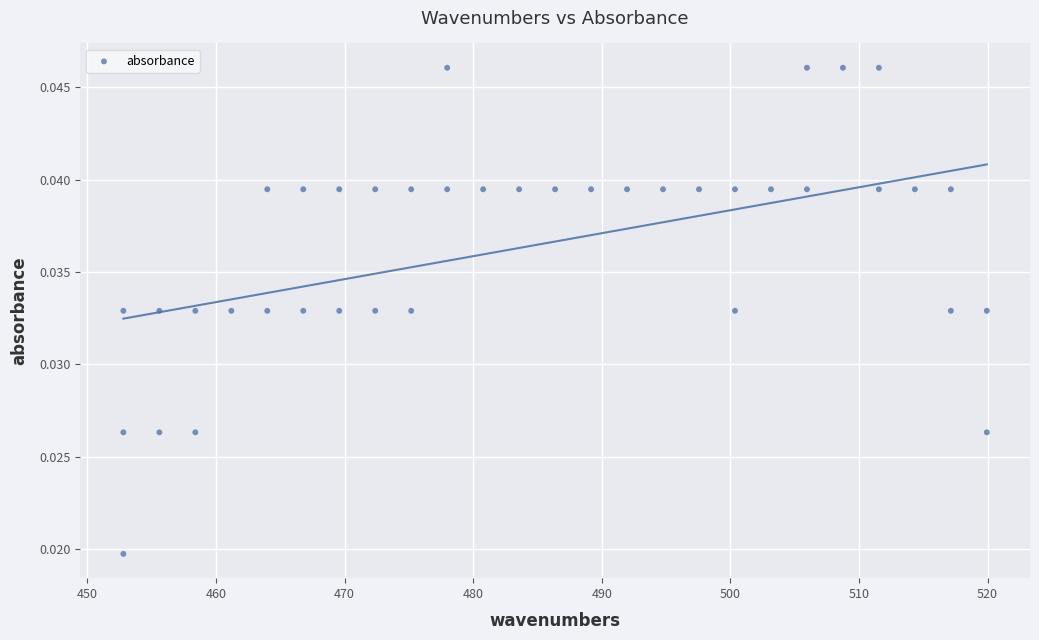

What is the range of X values (max minus min)?

67.1